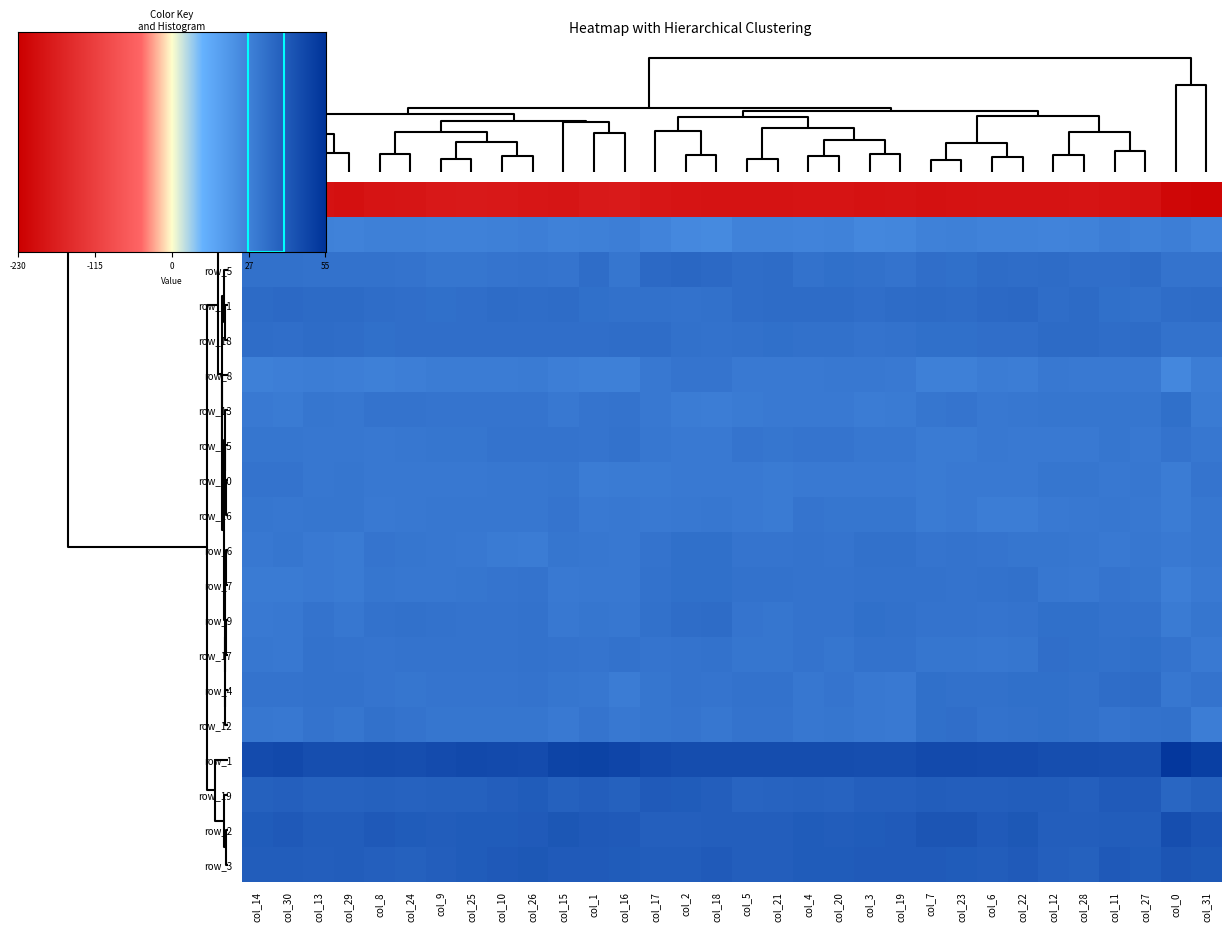

The row_2 series shows 17.4 at col_25. True or false?

True